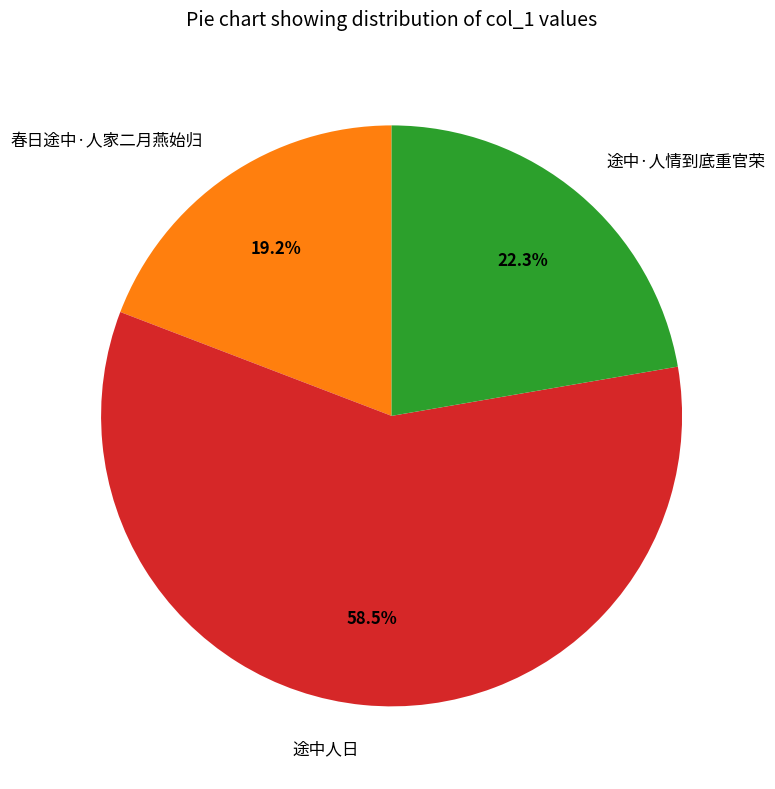

To the nearest percent, what is the difference between the largest and smallest slice percentages?

39%